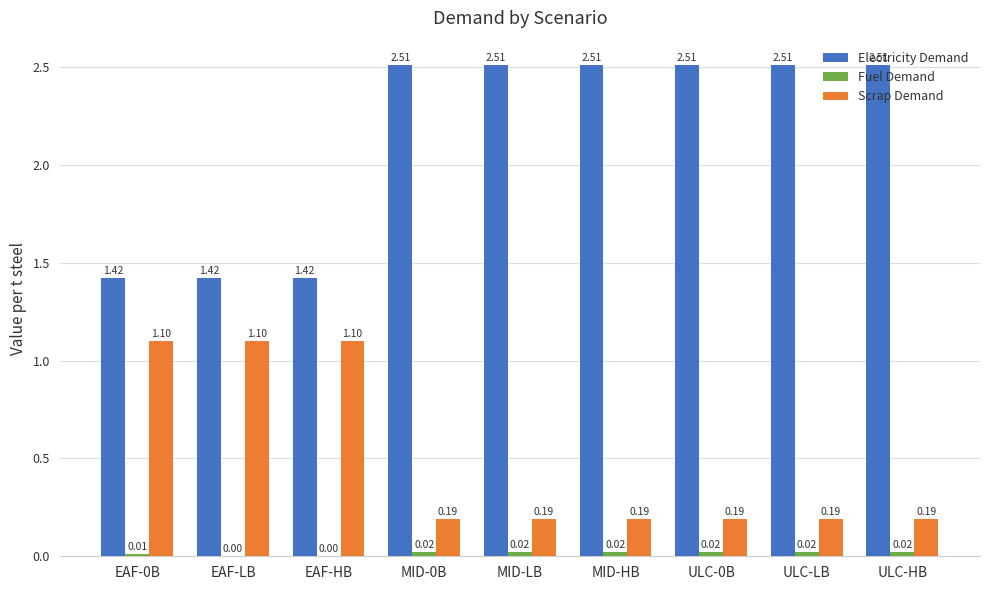

Which series has the largest total across all categories?

Electricity Demand